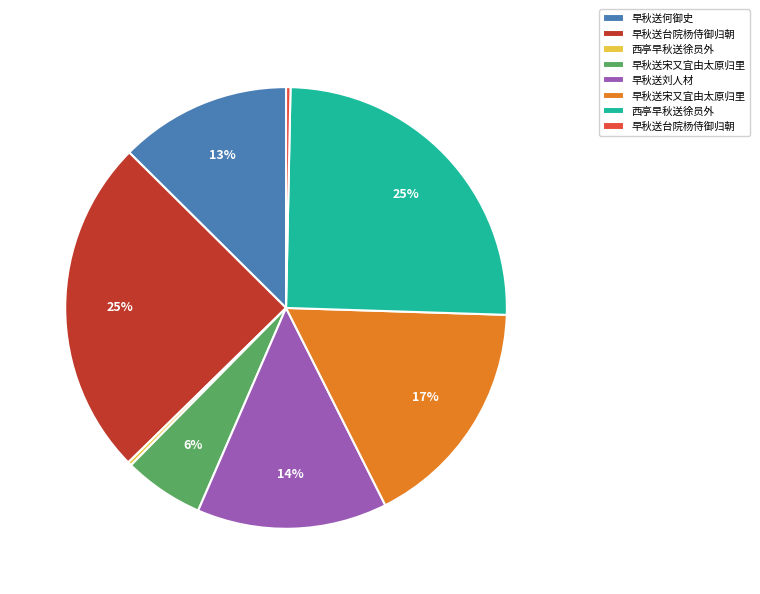

Is there a majority slice in this chart?

No